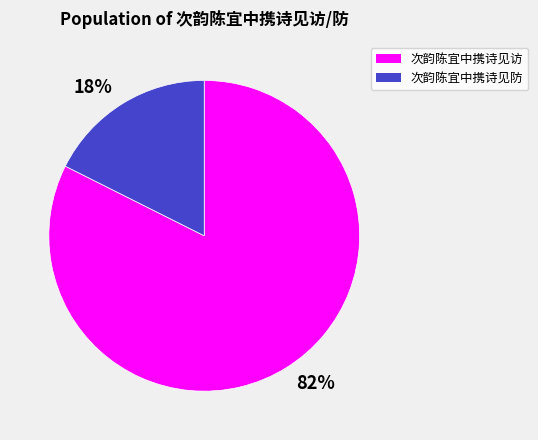

Rank the categories by value from lowest to highest.

次韵陈宜中携诗见防, 次韵陈宜中携诗见访